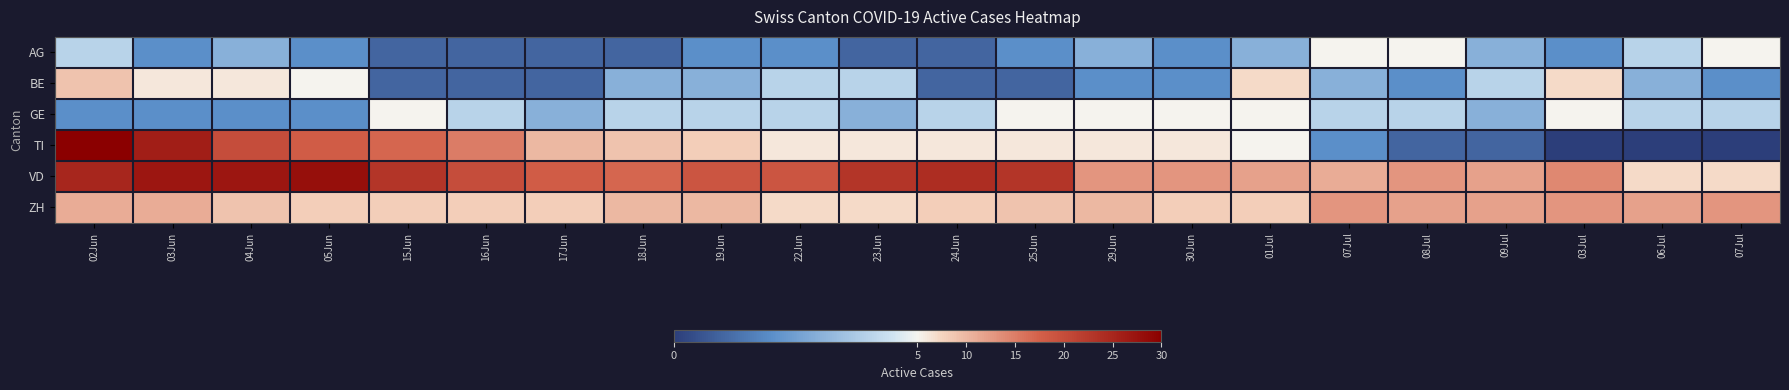

Rank the series at 07Jul from lowest to highest value.

TI, BE, GE, AG, VD, ZH